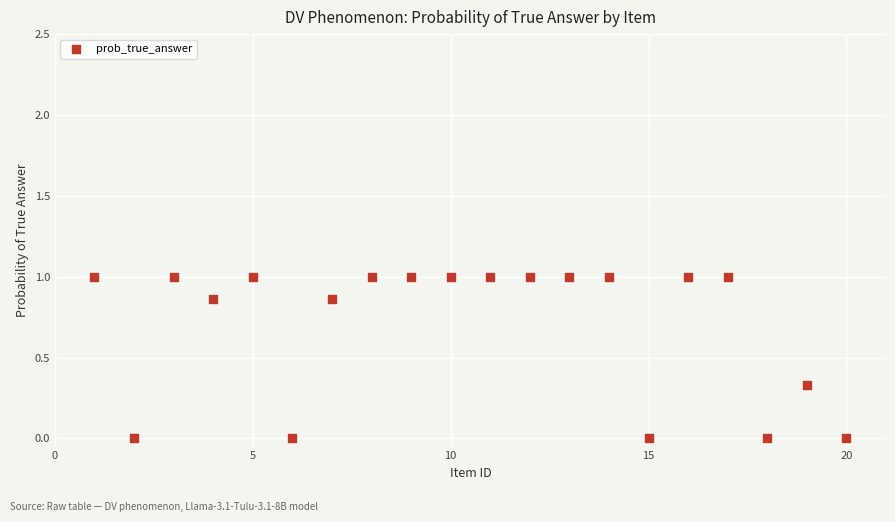

What is the range of Y values (max minus min)?

1.0